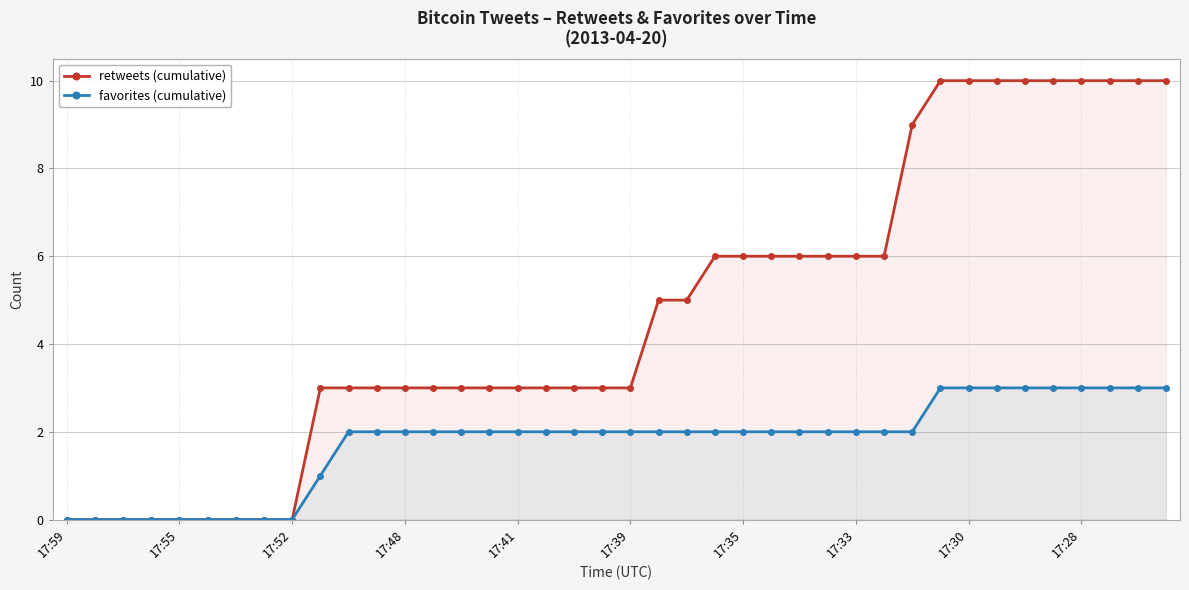

List the series in order of their peak value, lowest first.

favorites (cumulative), retweets (cumulative)